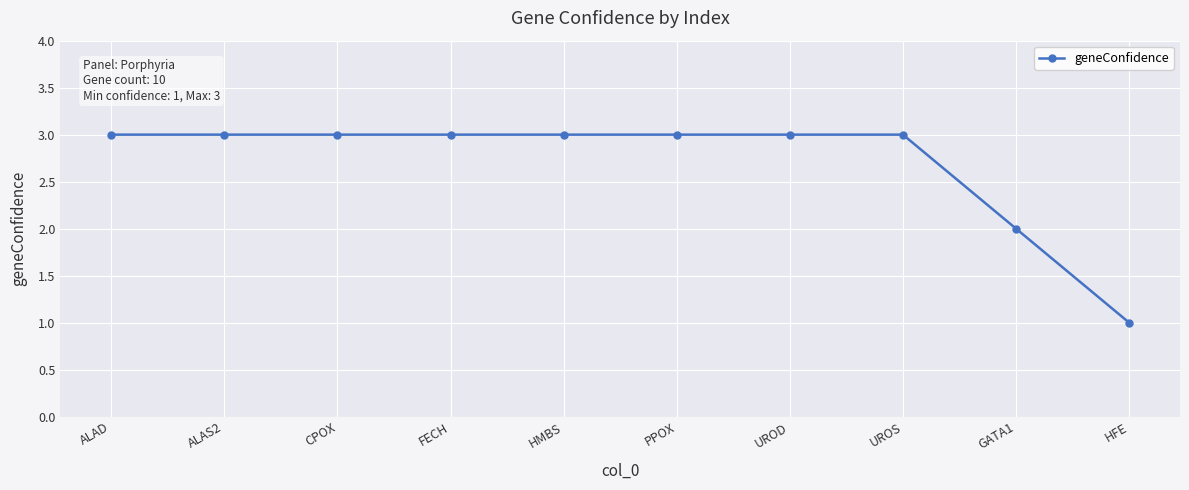

Which has a higher value, HFE or UROS?

UROS